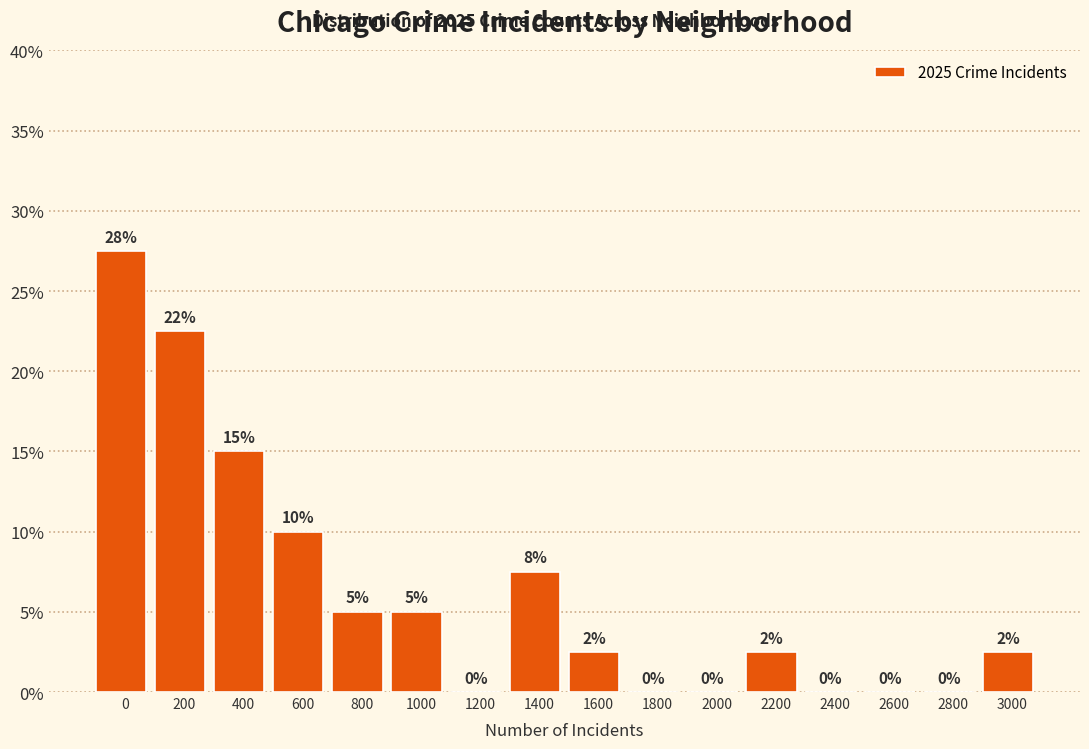

Between 600 and 800, which is larger?

600